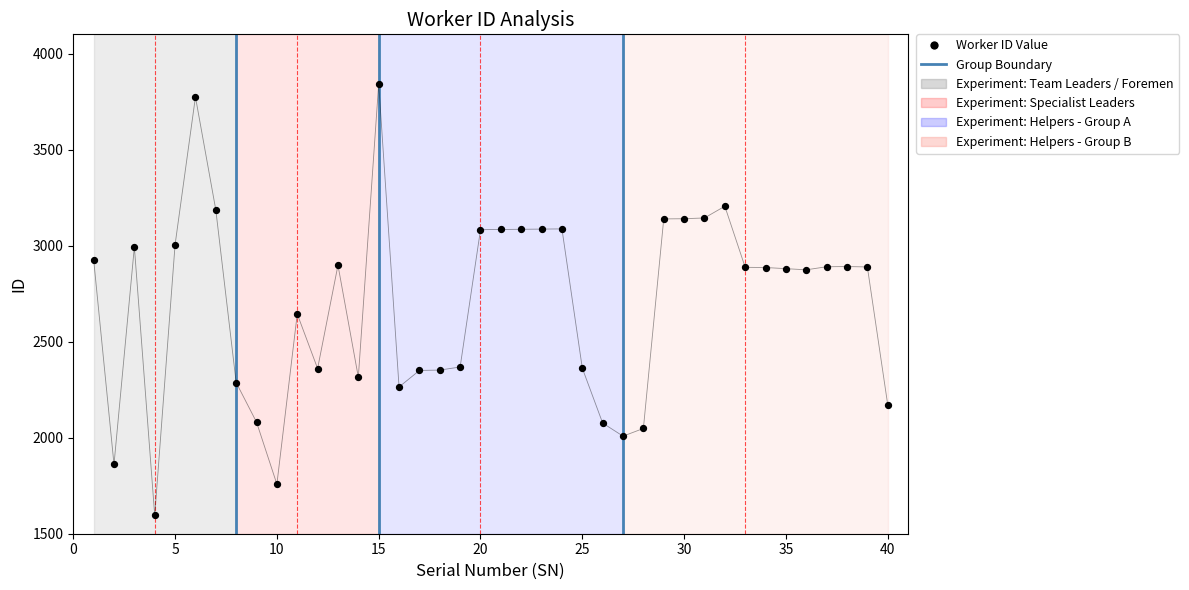

Approximately how many times larger is the value at 36 compared to 31?

0.9